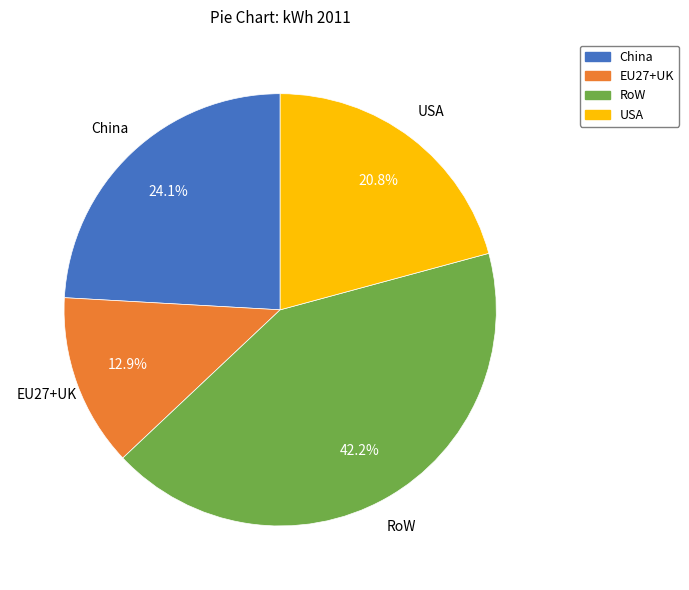

Is there a majority slice in this chart?

No